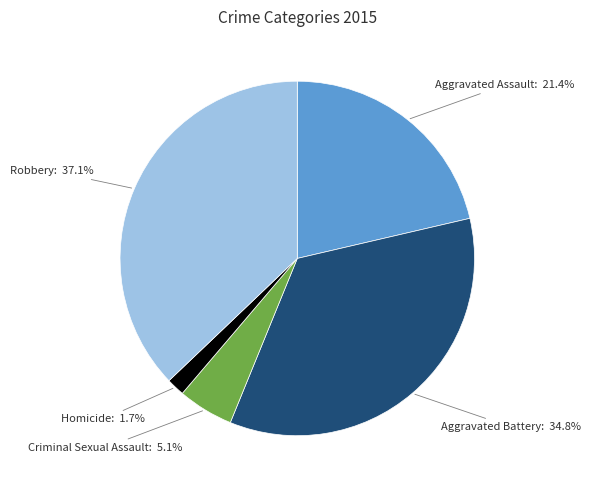

Is there any slice that represents more than half of the pie?

No